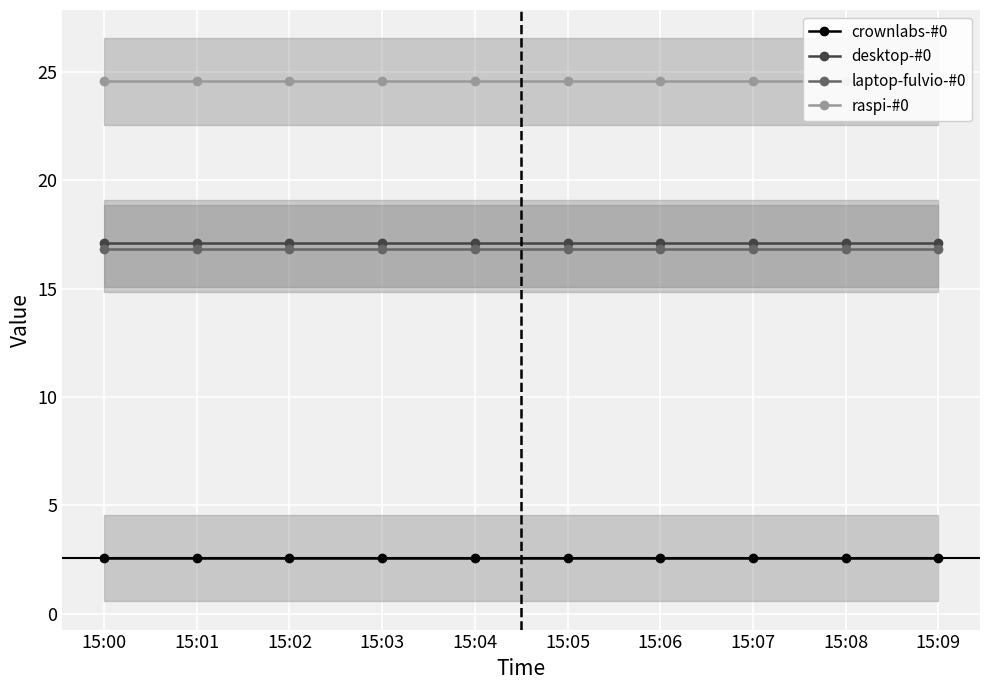

Reading right to left, extract all data points from this chart.

crownlabs-#0: 15:09=2.6	15:08=2.6	15:07=2.6	15:06=2.6	15:05=2.6	15:04=2.6	15:03=2.6	15:02=2.6	15:01=2.6	15:00=2.6
desktop-#0: 15:09=17.1	15:08=17.1	15:07=17.1	15:06=17.1	15:05=17.1	15:04=17.1	15:03=17.1	15:02=17.1	15:01=17.1	15:00=17.1
laptop-fulvio-#0: 15:09=16.9	15:08=16.9	15:07=16.9	15:06=16.9	15:05=16.9	15:04=16.9	15:03=16.9	15:02=16.9	15:01=16.9	15:00=16.9
raspi-#0: 15:09=24.6	15:08=24.6	15:07=24.6	15:06=24.6	15:05=24.6	15:04=24.6	15:03=24.6	15:02=24.6	15:01=24.6	15:00=24.6